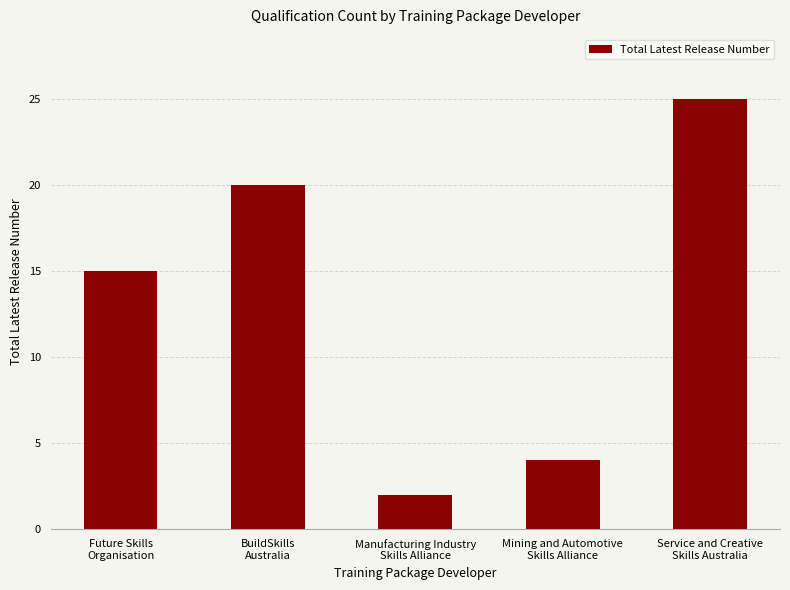

What is the label of the 3rd bar from the right?

Manufacturing Industry
Skills Alliance